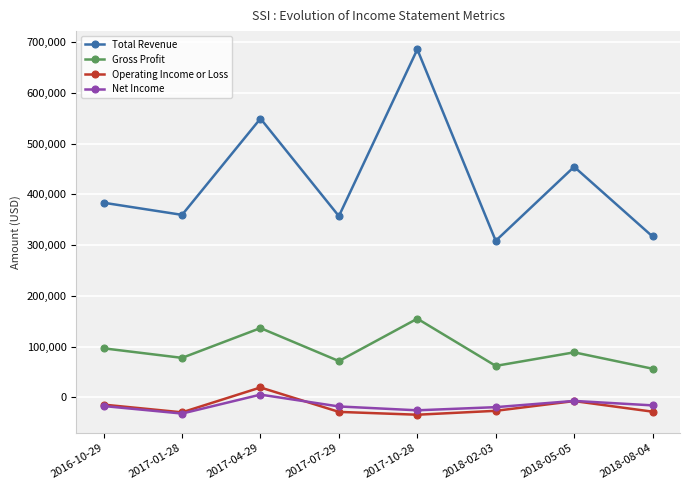

In Total Revenue, how many points are lower than both neighbors (excluding endpoints)?

3